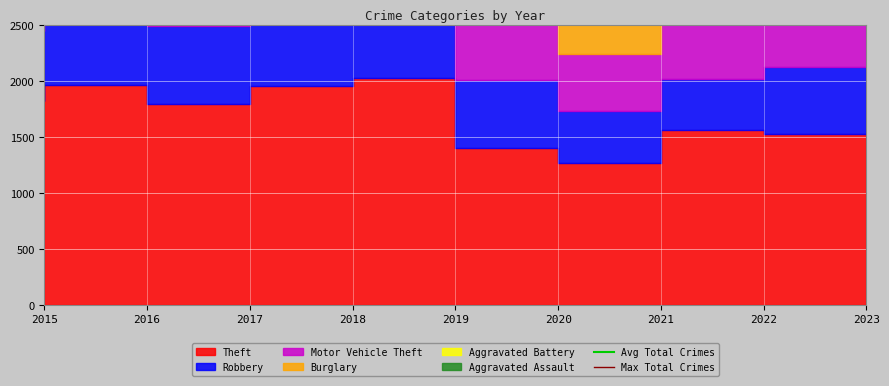

Is it true that Avg Total Crimes equals 4462.9 at 2015?

True